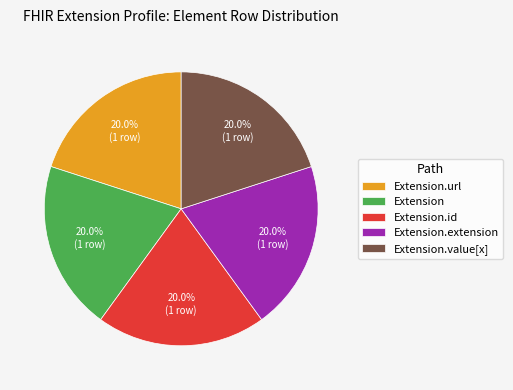

To the nearest percent, what is the average slice percentage?

20%